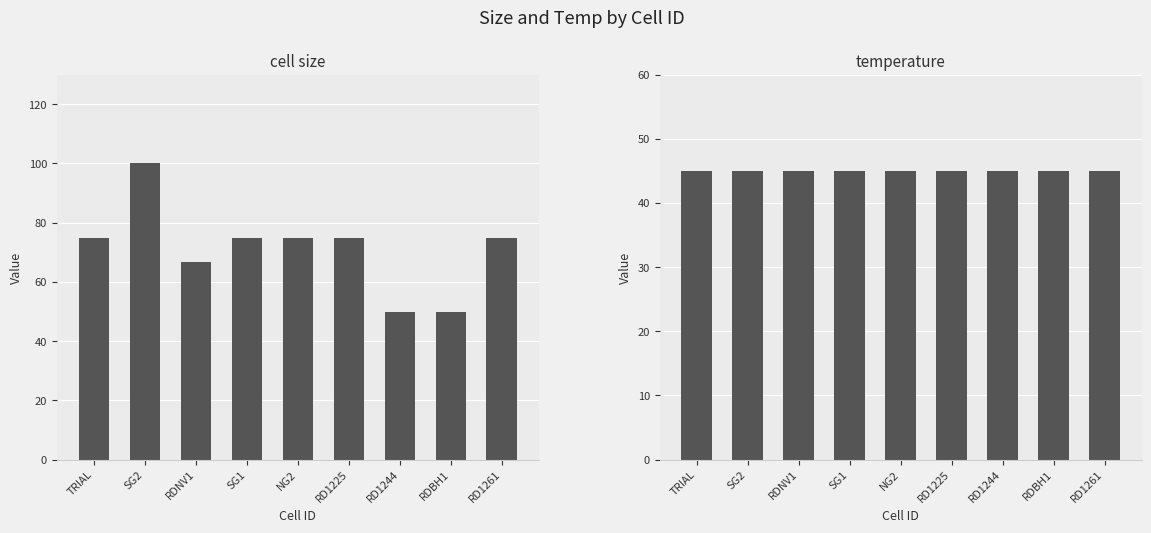

What is the label of the 1st bar from the left?

TRIAL